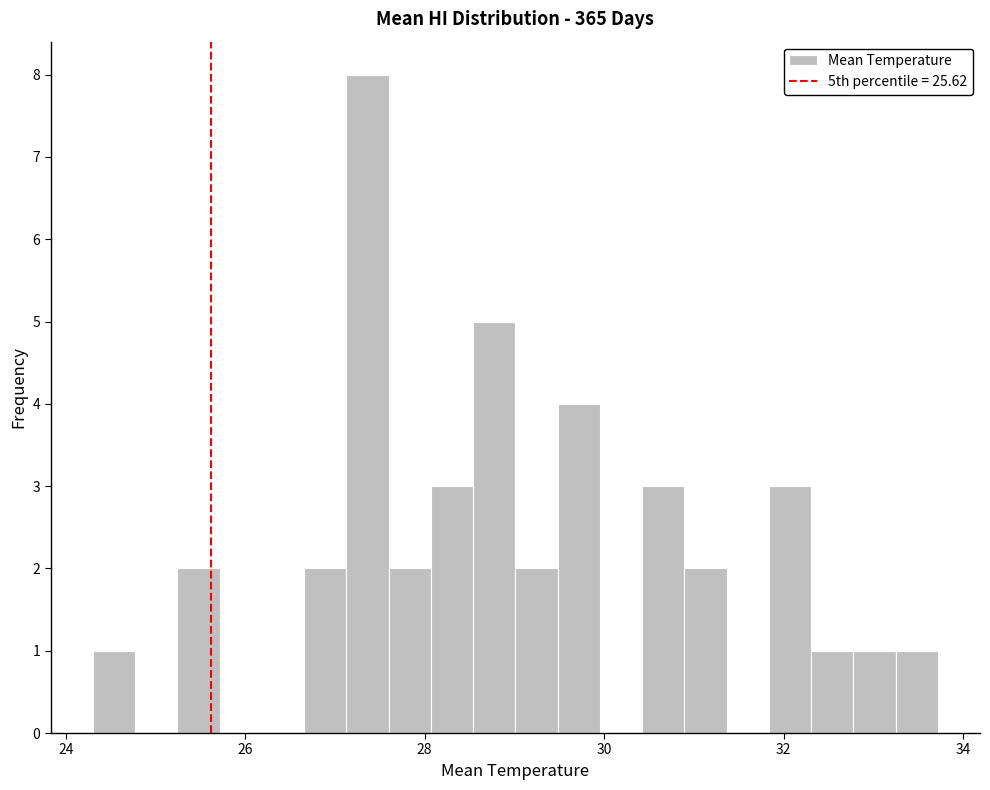

Around what value on the x-axis is the tallest bar? Give the approximate position of its centre, as read against the axis.

27.4